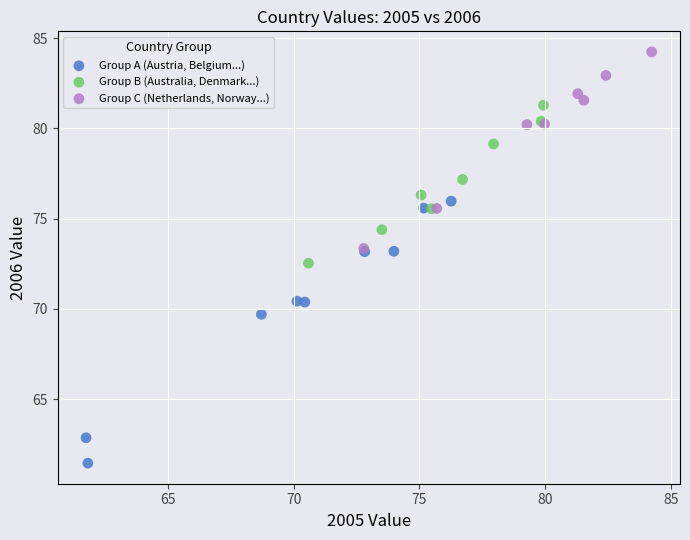

Which series has the widest spread of Y values?

Group A (Austria, Belgium...)